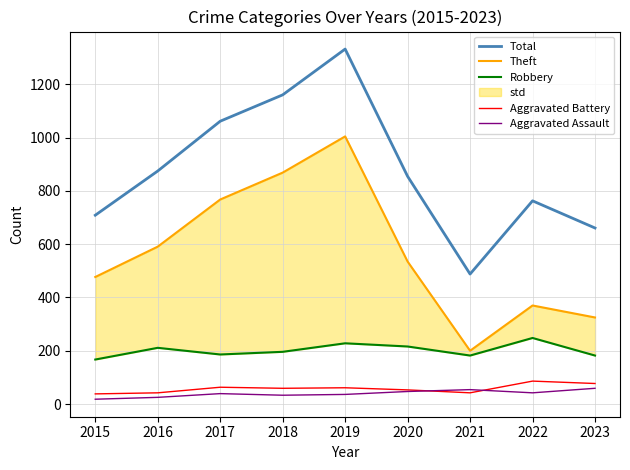

What is the lowest value of the Total series?

488